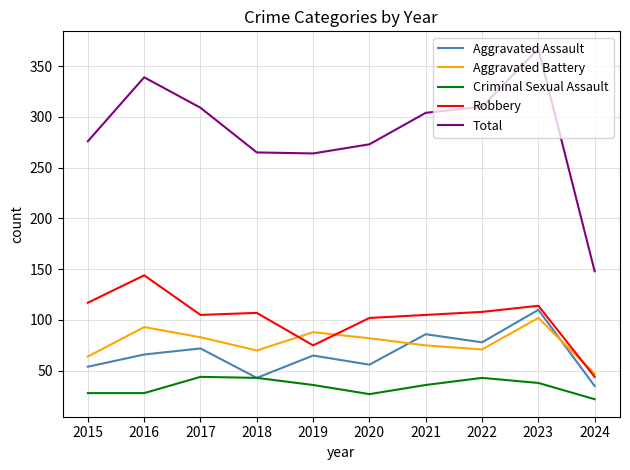

How many lines are shown in the chart?

5